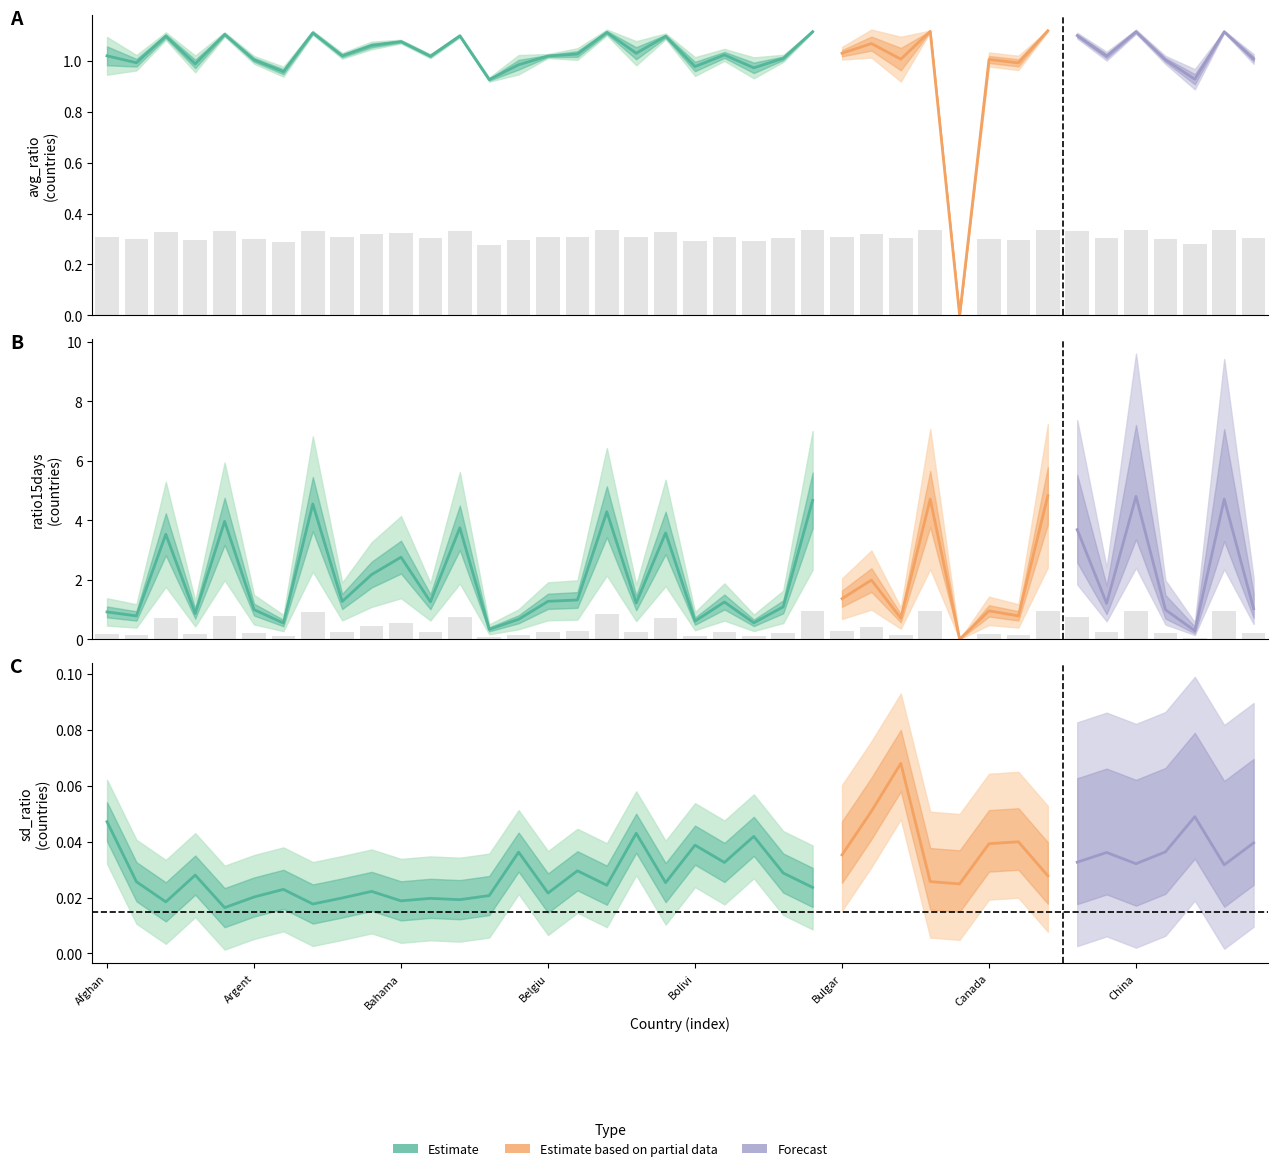

Which series has the largest range (max minus min)?

ratio15days